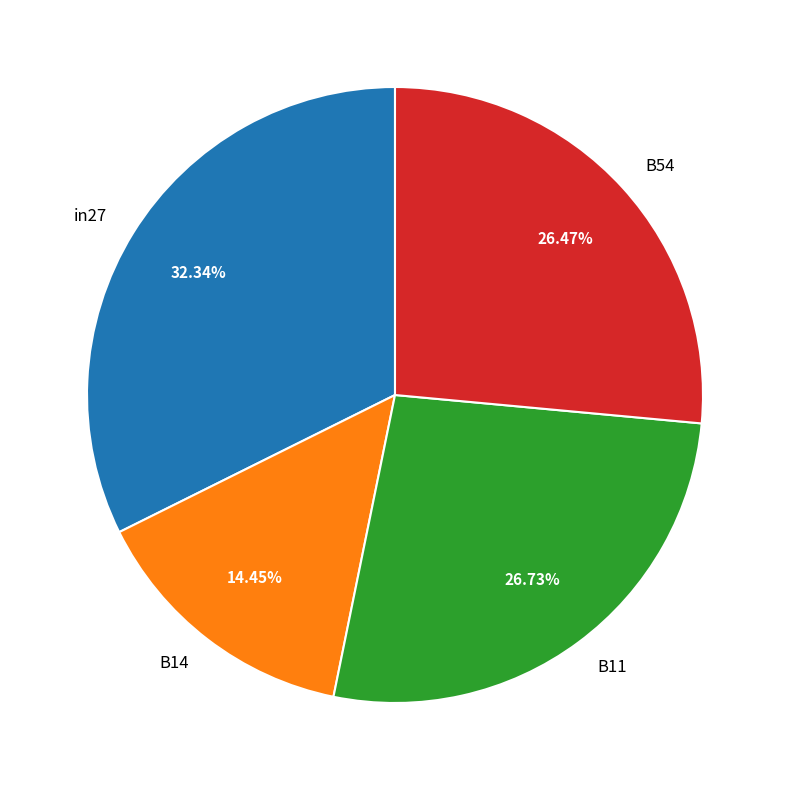

Do B11 and B14 together represent more than half of the pie?

No